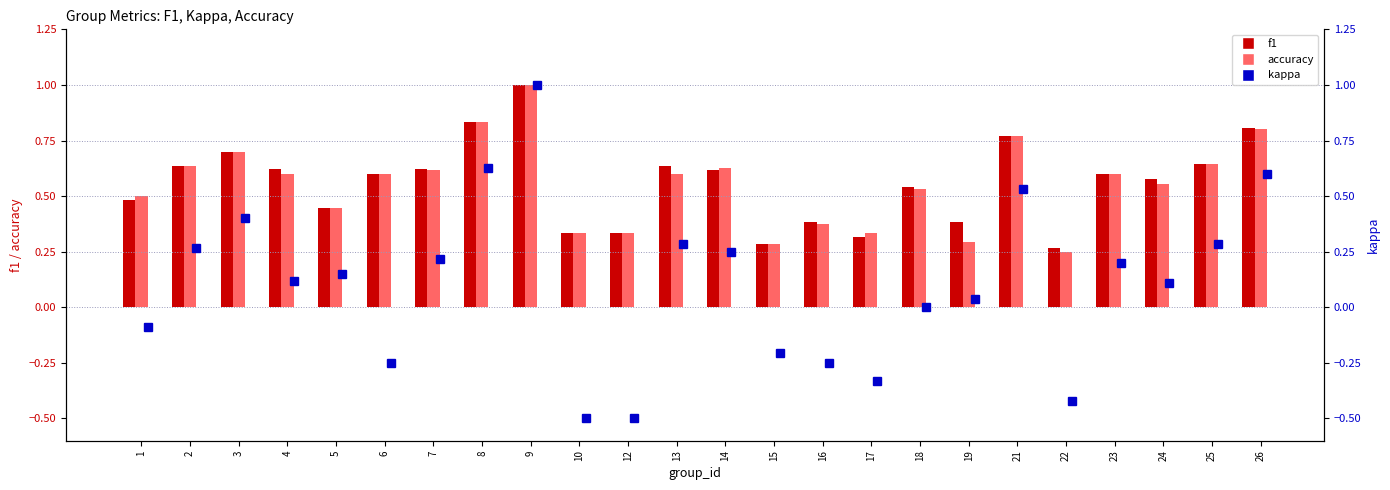

The kappa series shows -0.4 at 22. True or false?

True